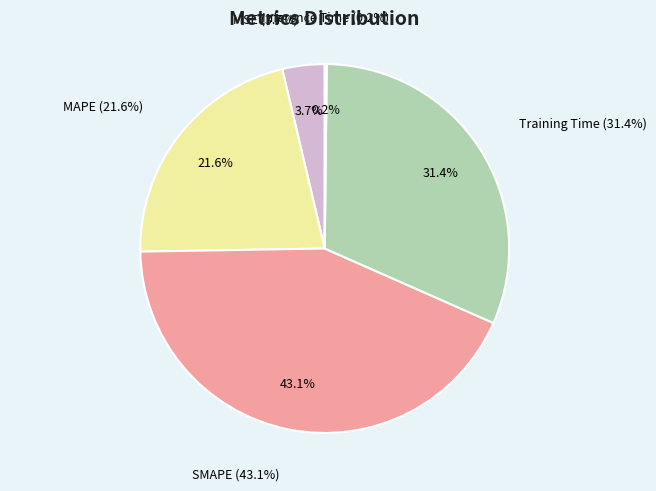

To the nearest percent, what portion does SMAPE represent?

43%